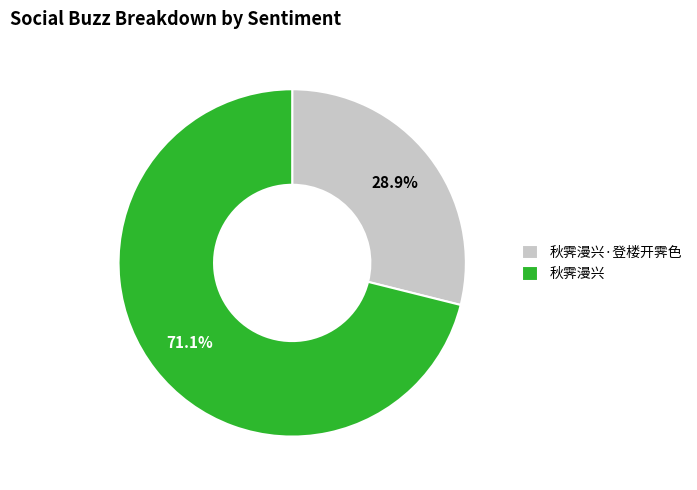

To the nearest percent, what percentage of the pie is 秋霁漫兴?

71%